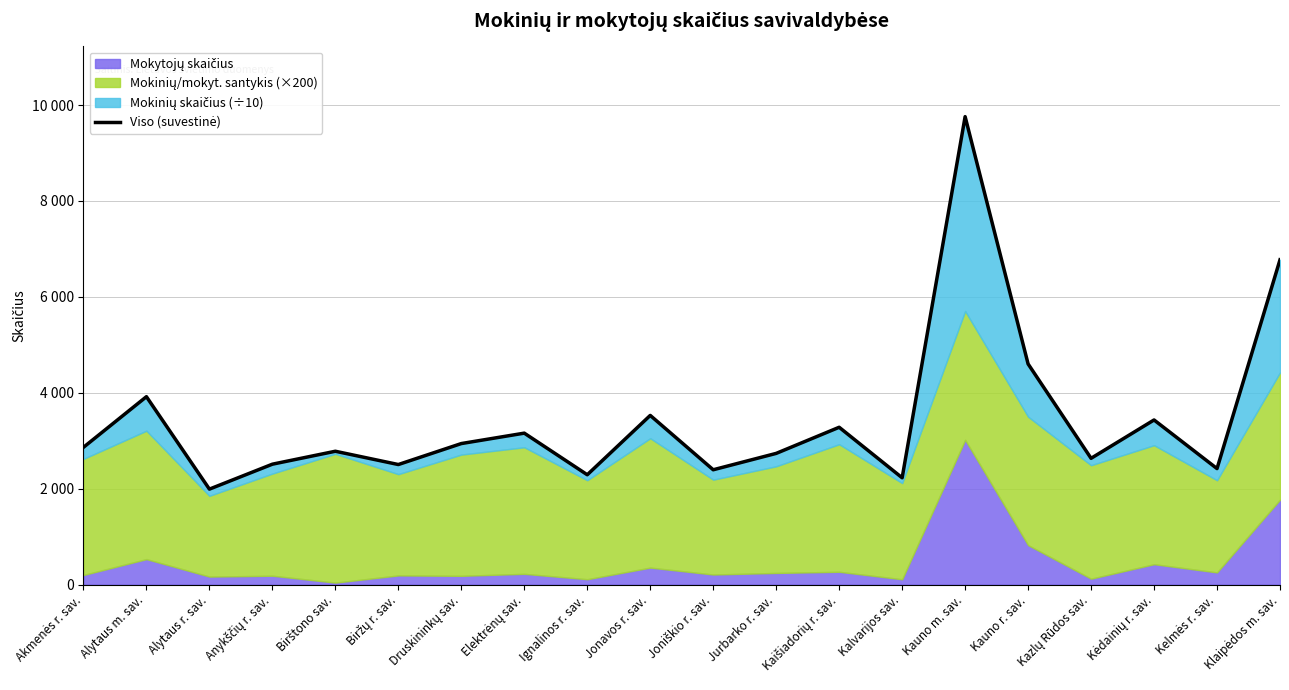

True or false: the data has more than 0 interior local peaks.

True